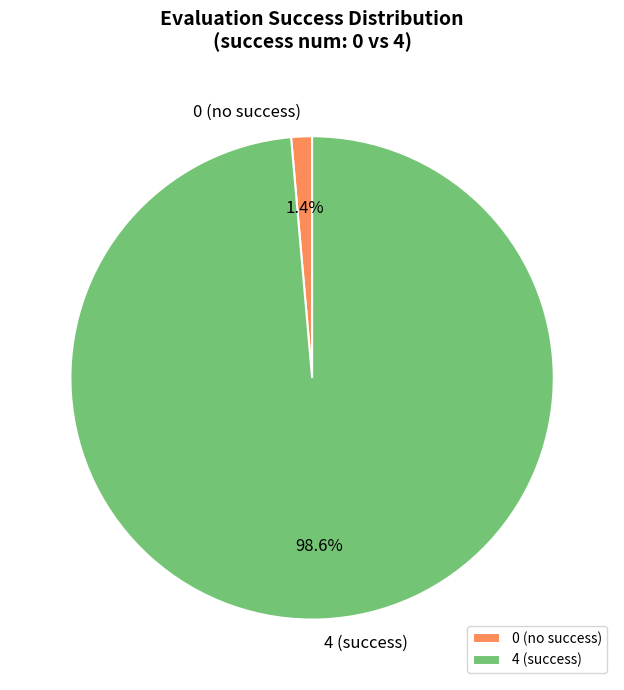

Between 4 (success) and 0 (no success), which is larger?

4 (success)